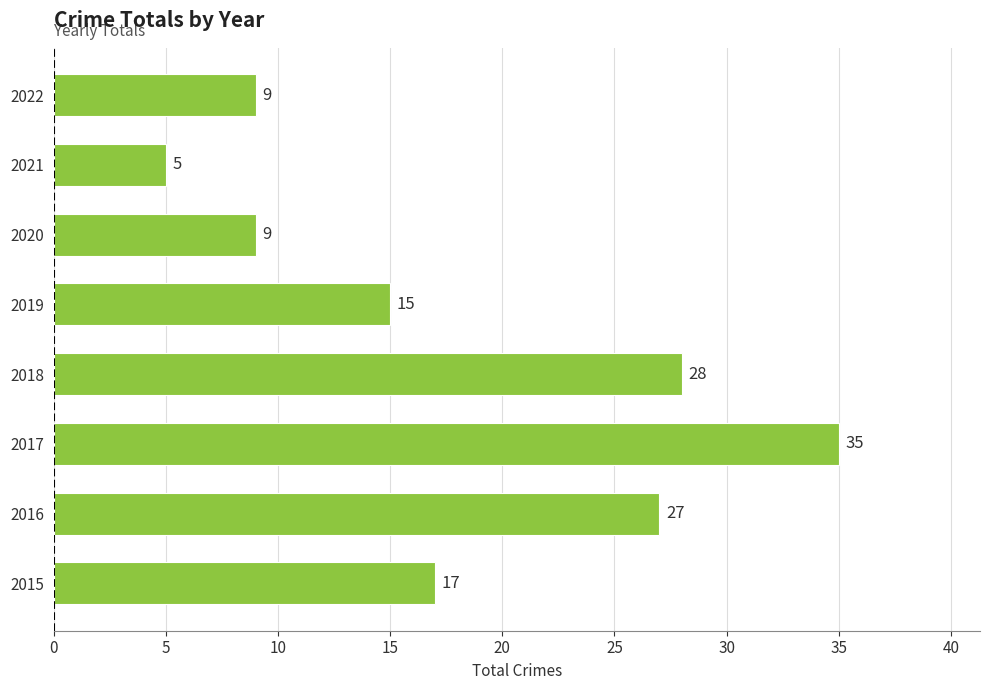

What is the ratio of the value at 2016 to the value at 2017?

0.8